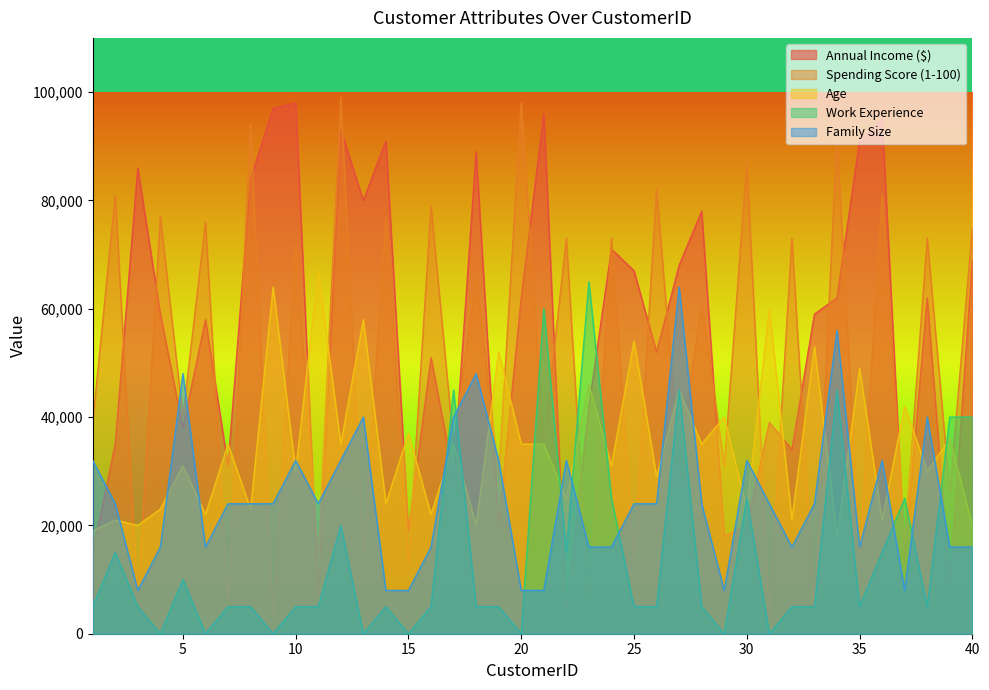

How many values in the Family Size series are below 24000?

16